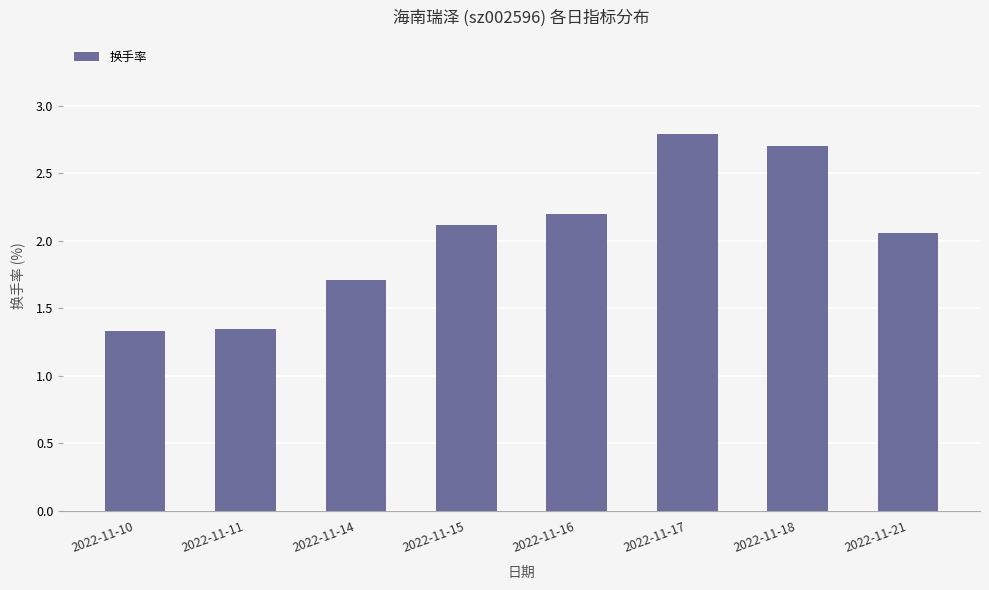

What is the change in value from 2022-11-10 to 2022-11-16?

+0.9